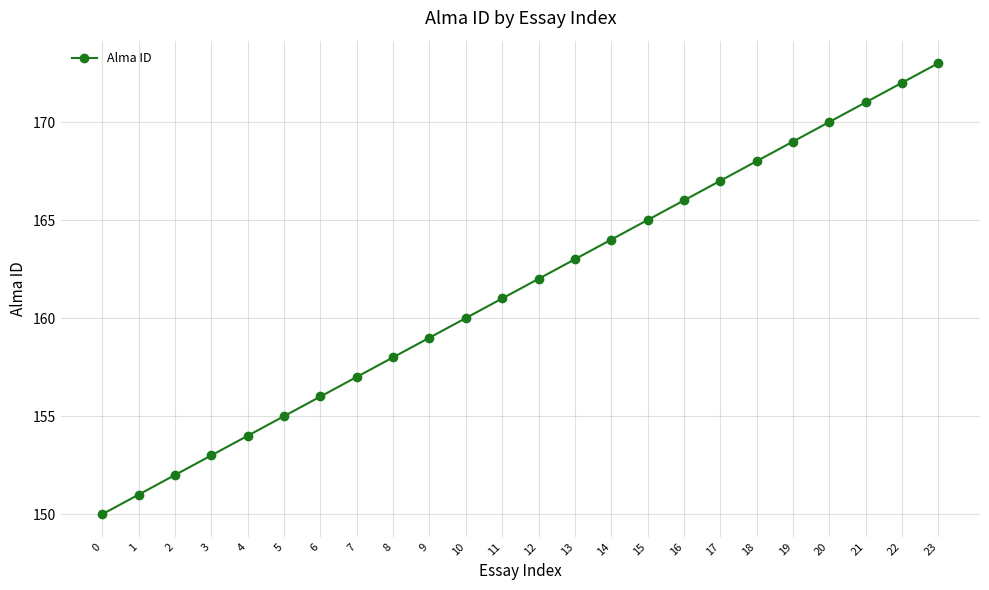

What is the sum of the values at 7 and 18?

325